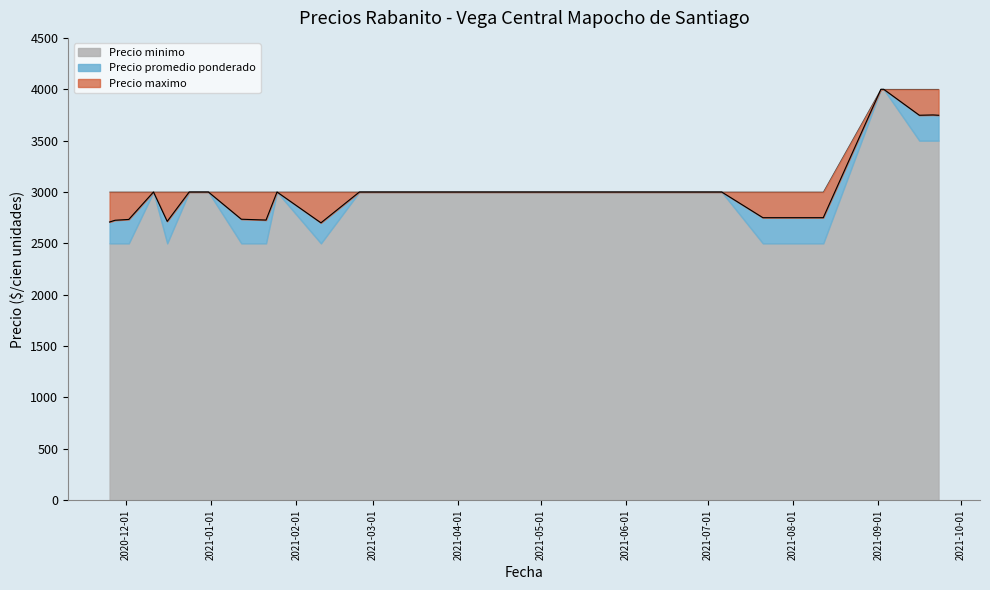

Rank the series at 2021-03-26 from highest to lowest value.

Precio maximo, Precio promedio ponderado